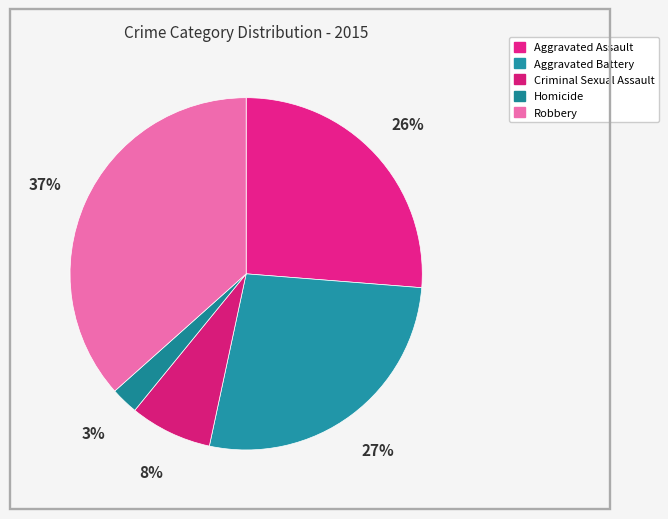

Count the number of slices in the pie.

5